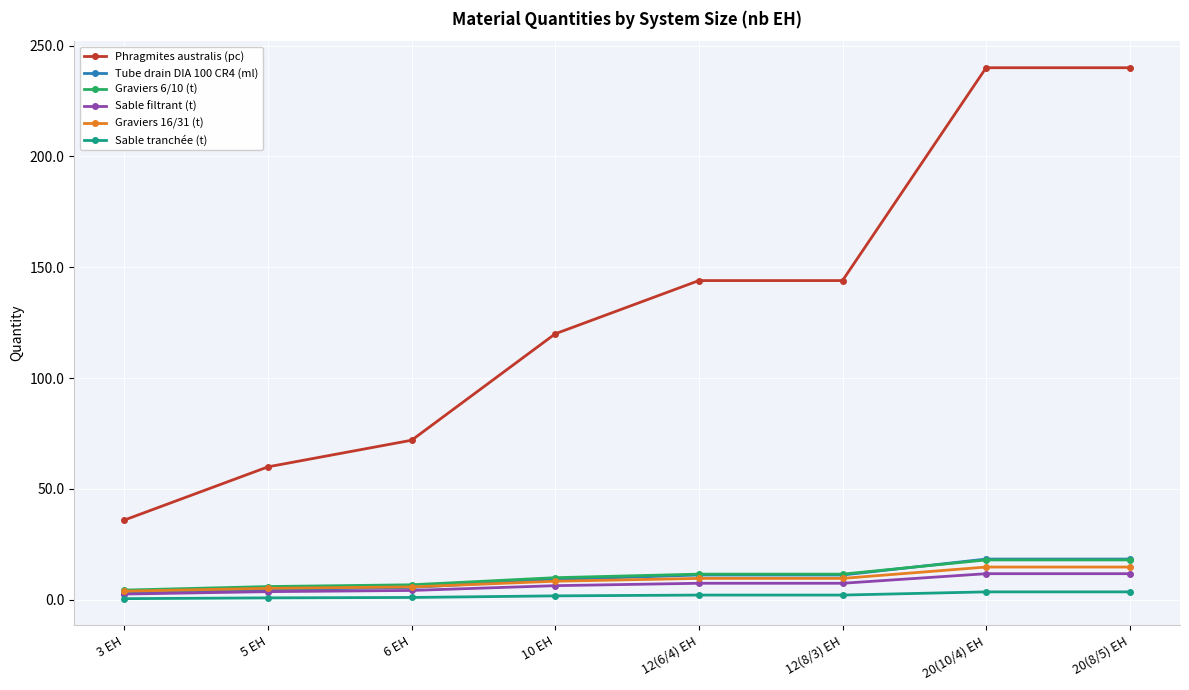

What is the label of the 4th point from the right?

12(6/4) EH